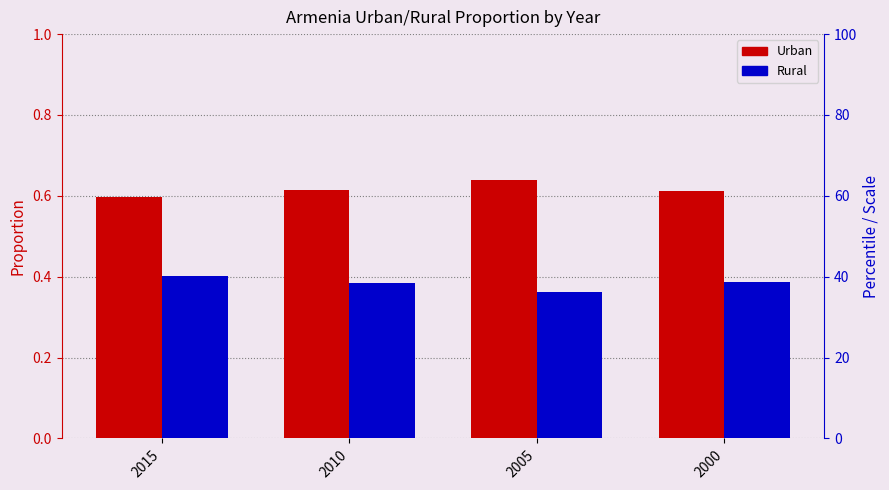

How many groups of bars are there?

4